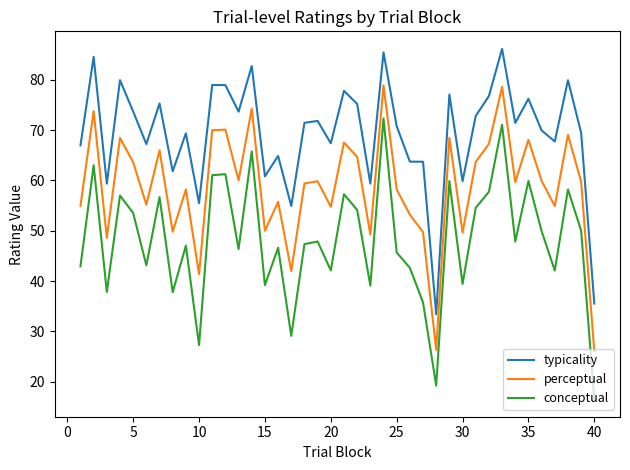

What is the greatest value displayed?

86.1